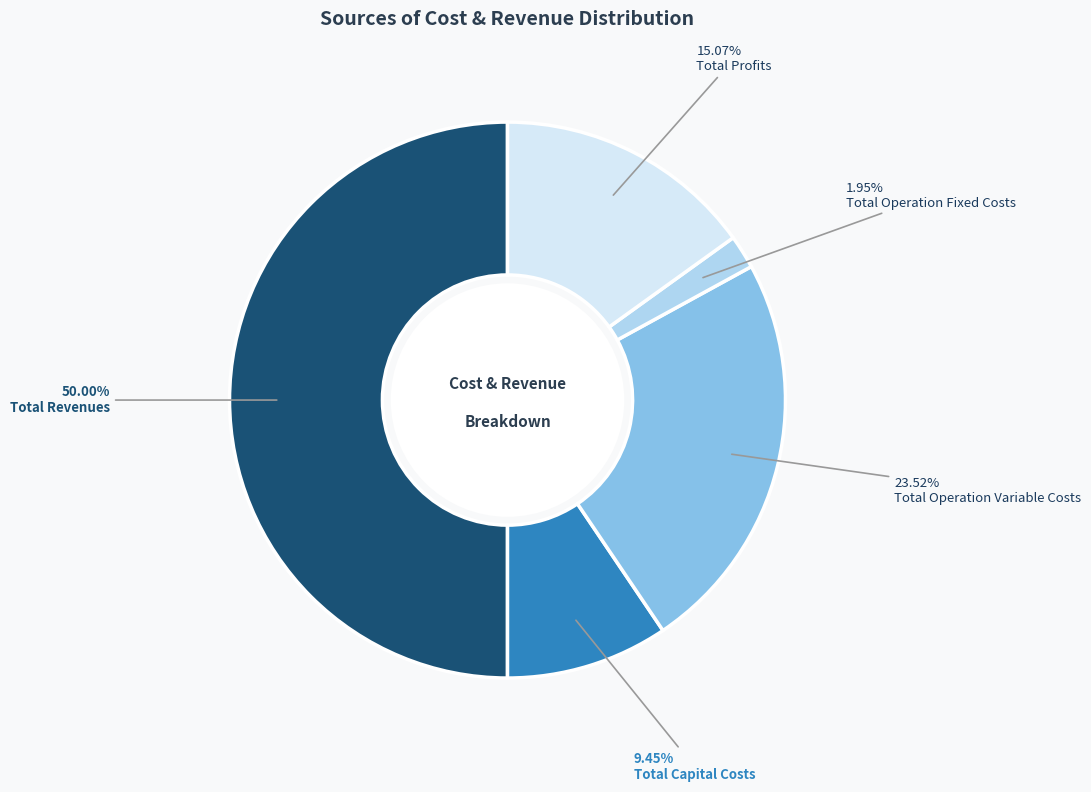

What is the total percentage of Total Operation Fixed Costs and Total Capital Costs?

11.4%